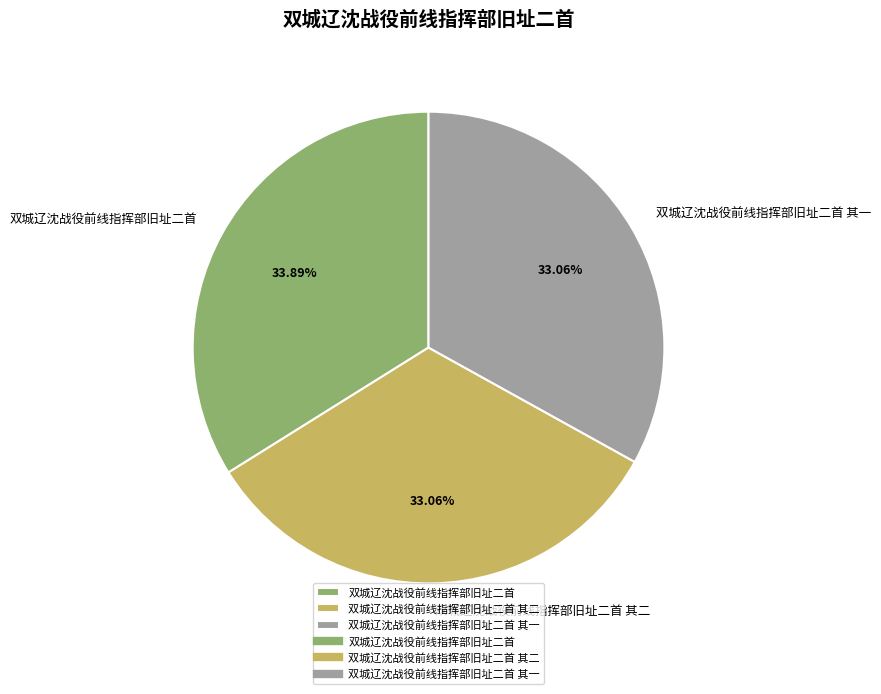

To the nearest percent, what percentage of the pie is 双城辽沈战役前线指挥部旧址二首 其一?

33%